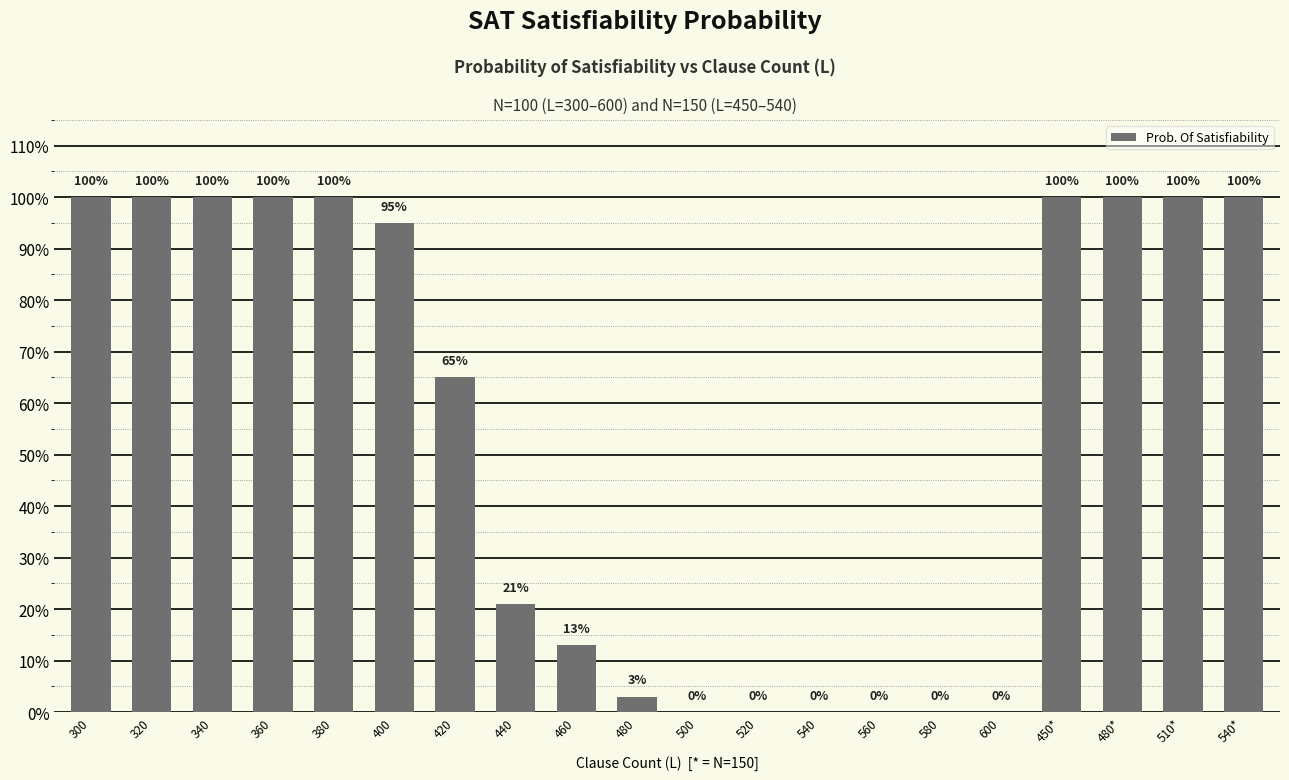

Rank the categories by value from lowest to highest.

500, 520, 540, 560, 580, 600, 480, 460, 440, 420, 400, 300, 320, 340, 360, 380, 450*, 480*, 510*, 540*